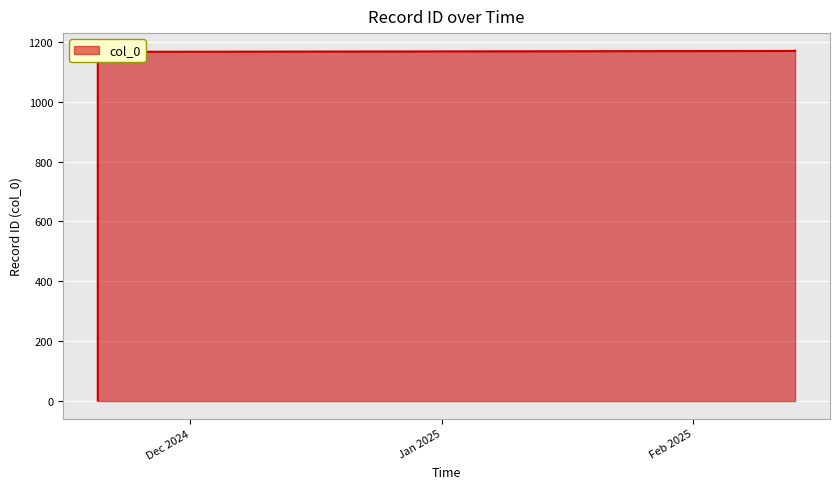

List the labels in order of value, largest first.

2025-02-13 14:32:10, 2025-02-13 14:17:15, 2024-11-19 13:58:50, 2024-11-19 13:58:50, 2024-11-19 13:58:50, 2024-11-19 13:58:50, 2024-11-19 13:58:50, 2024-11-19 13:58:50, 2024-11-19 13:58:50, 2024-11-19 13:58:50, 2024-11-19 13:58:50, 2024-11-19 13:58:50, 2024-11-19 13:58:50, 2024-11-19 13:58:50